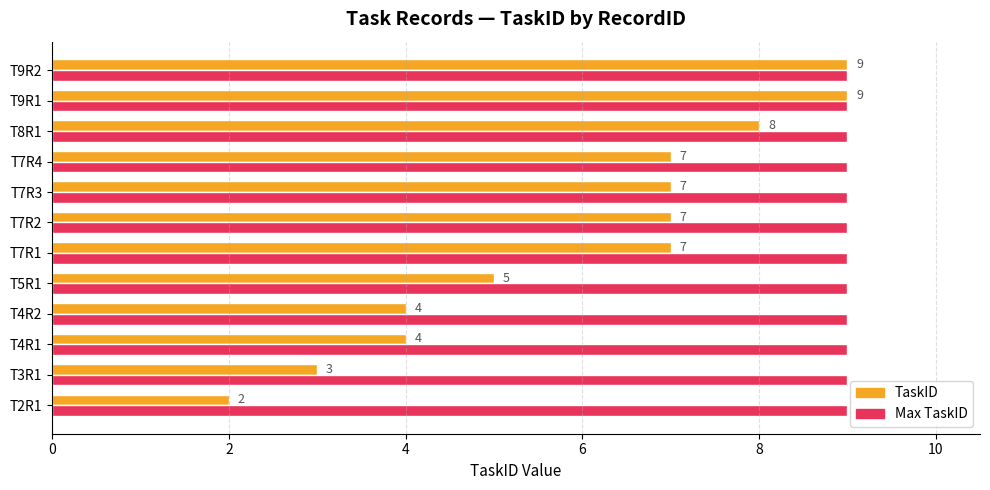

Between T3R1 and T7R4, which series saw the biggest shift?

TaskID